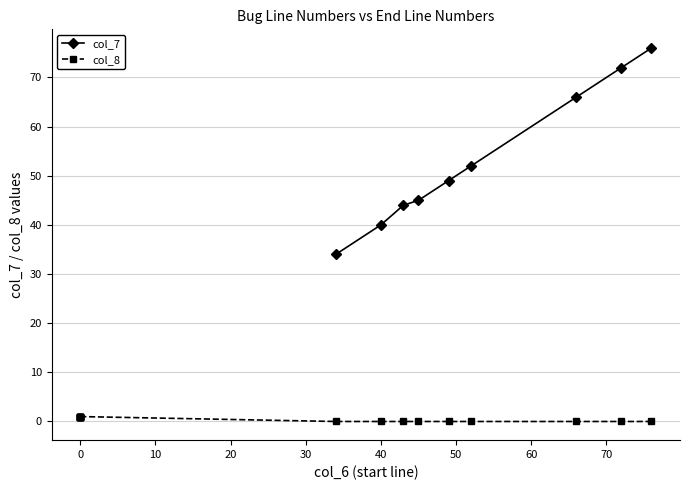

What is the value of the col_7 point at the 1st from the left?

34